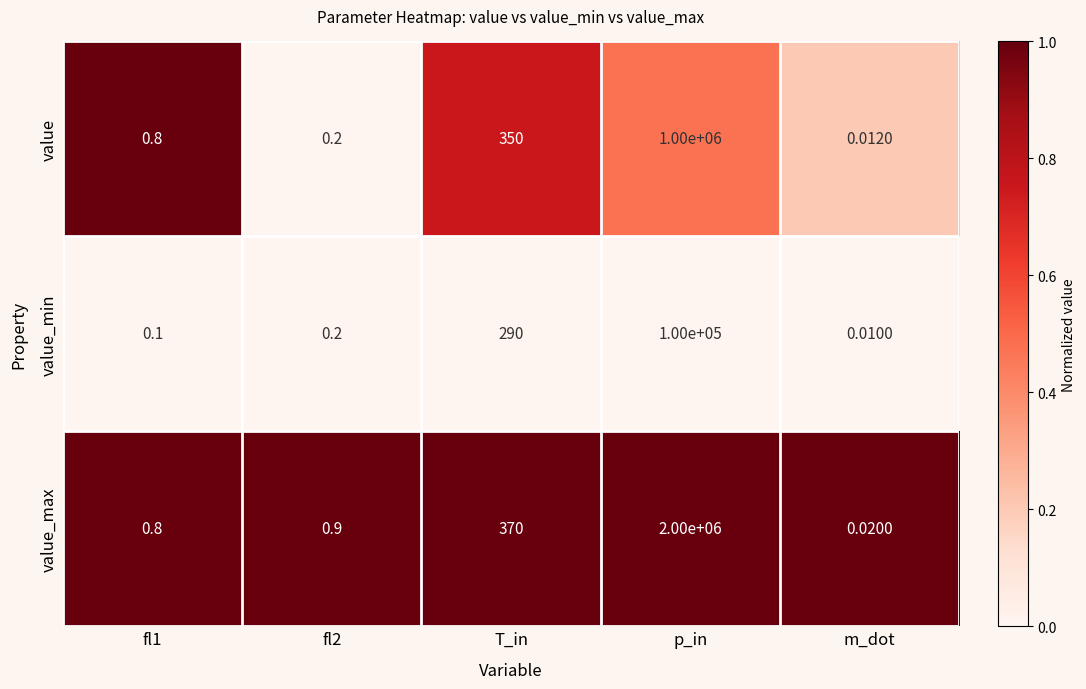

Rank the series by their maximum value, from lowest to highest.

value_min, value, value_max